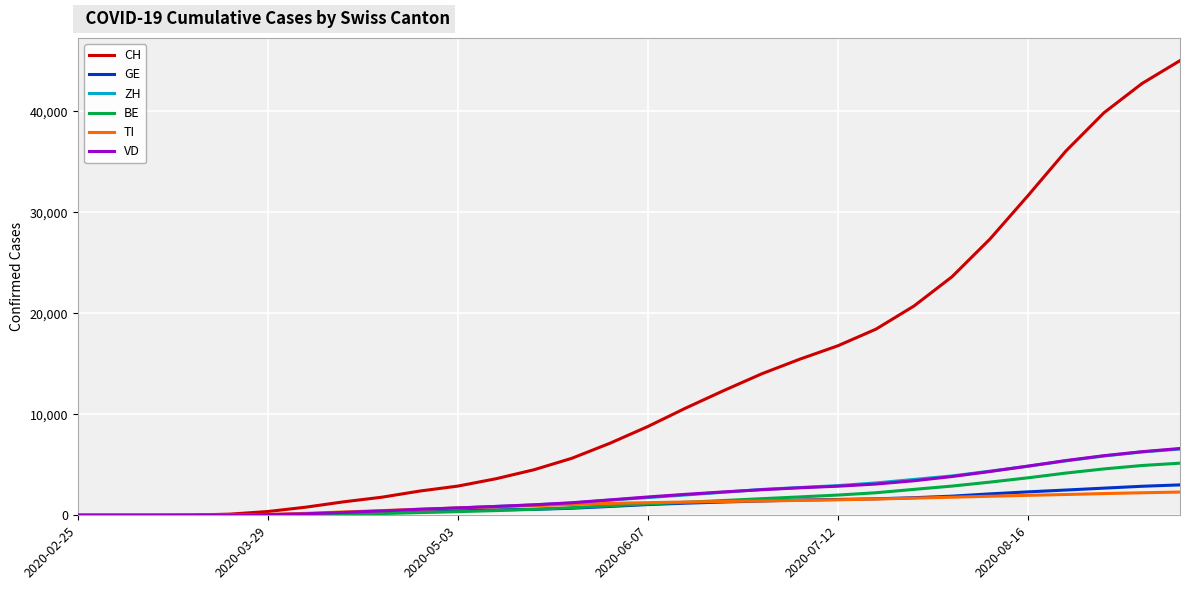

Does the chart display data point markers on the line(s)?

No